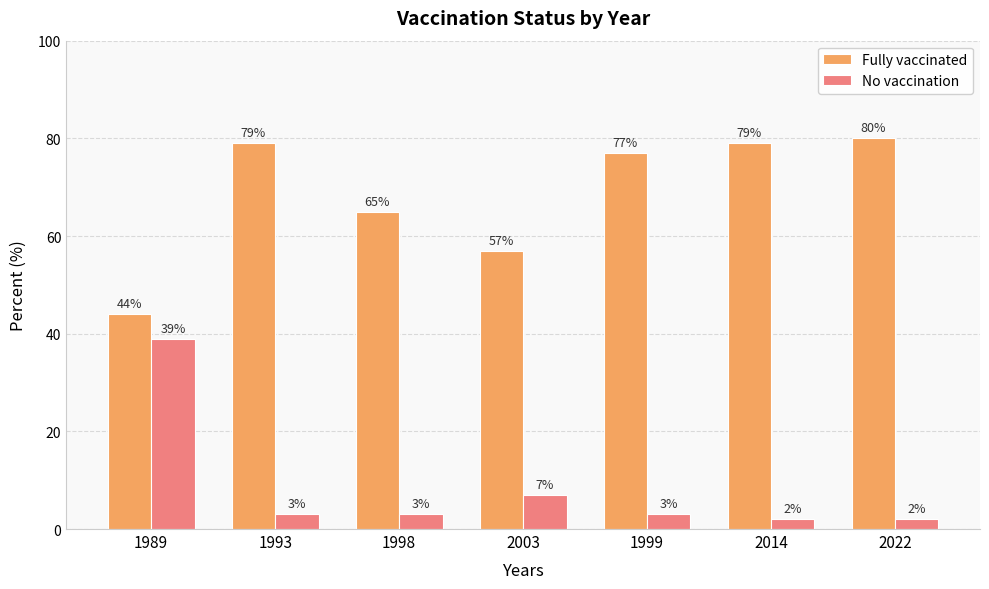

What is the sum of all Fully vaccinated values?

481